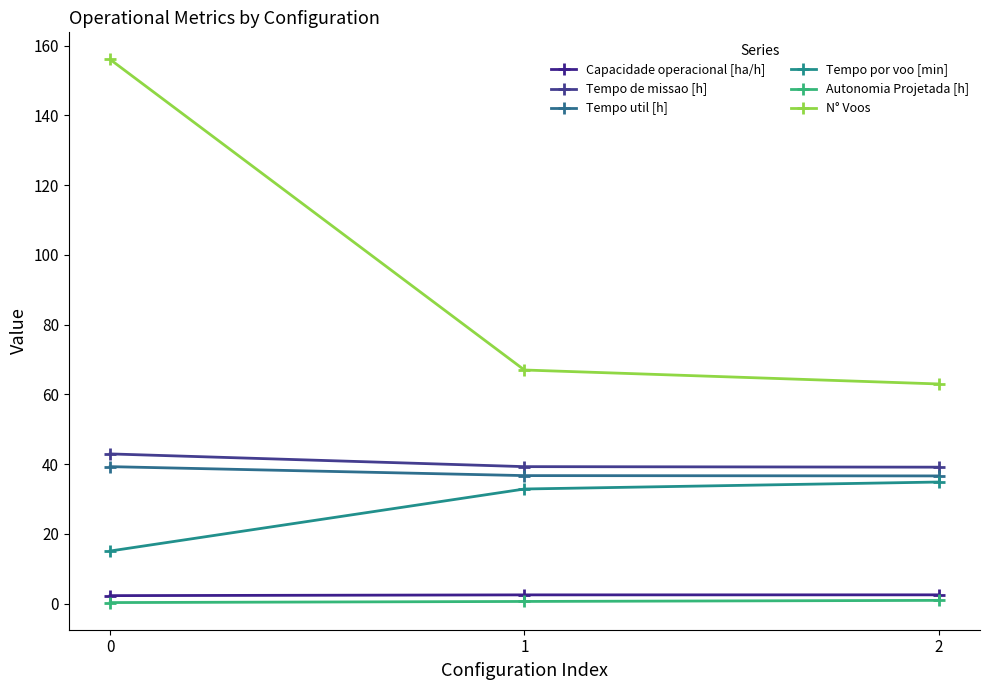

Is it true that Autonomia Projetada [h] equals 1.0 at 2?

True